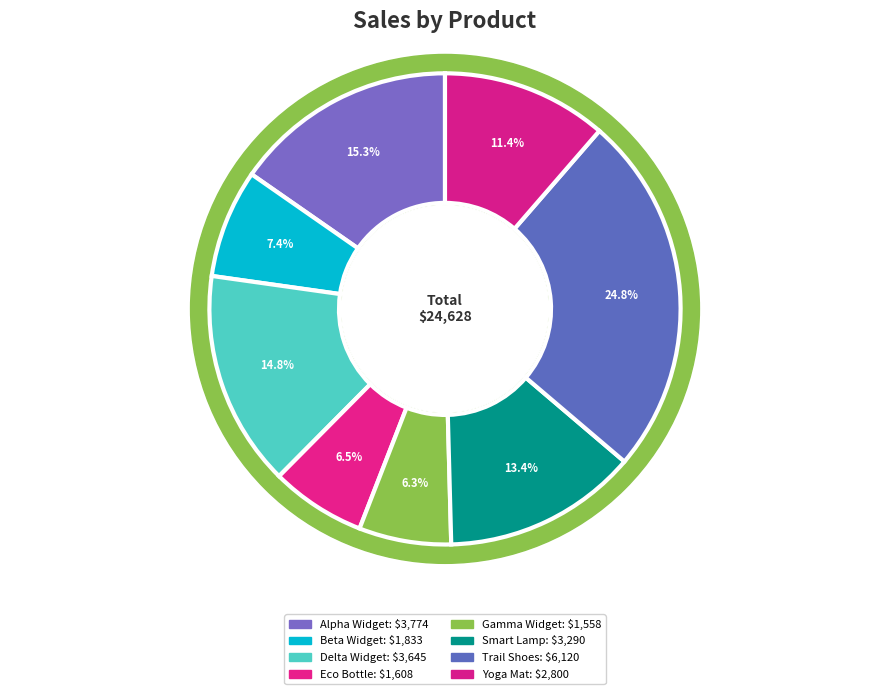

How many slices are in this pie chart?

8